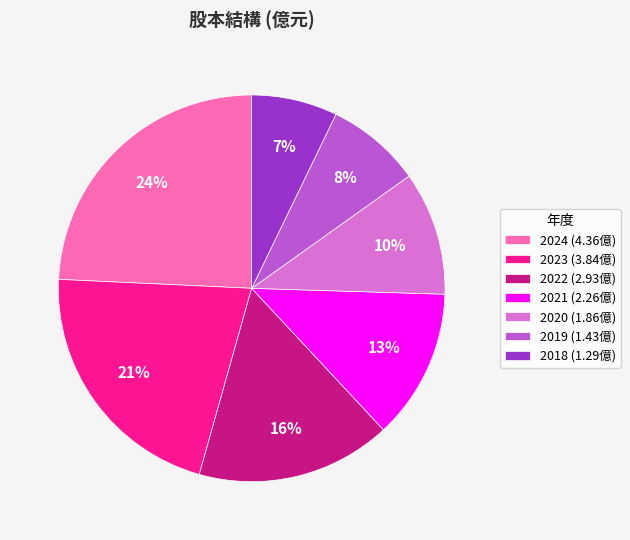

Which slice is the smallest?

2018